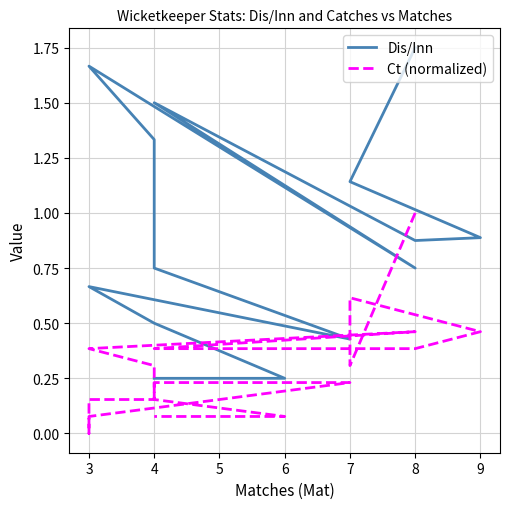

Between 8 and 3, which series saw the biggest shift?

Dis/Inn